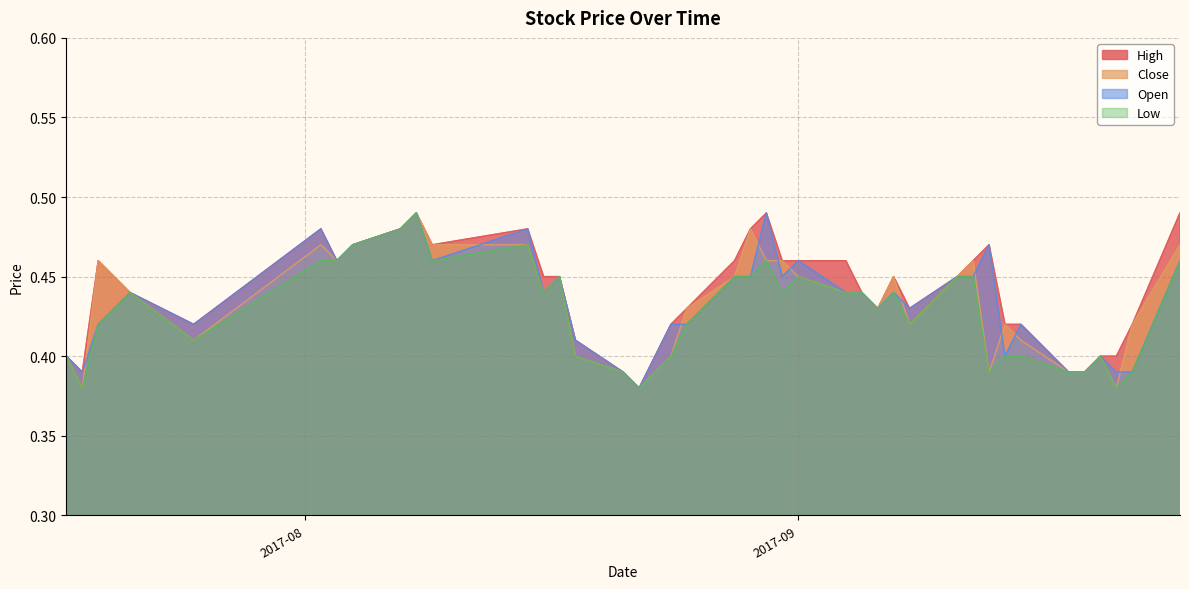

Which category has the lowest value in the Open series?

2017-08-22